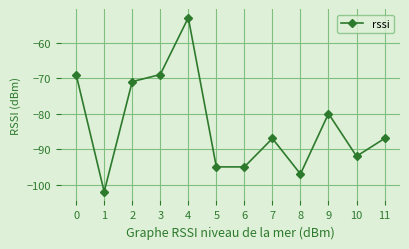

Reading left to right, extract all data points from this chart.

-69	-102	-71	-69	-53	-95	-95	-87	-97	-80	-92	-87